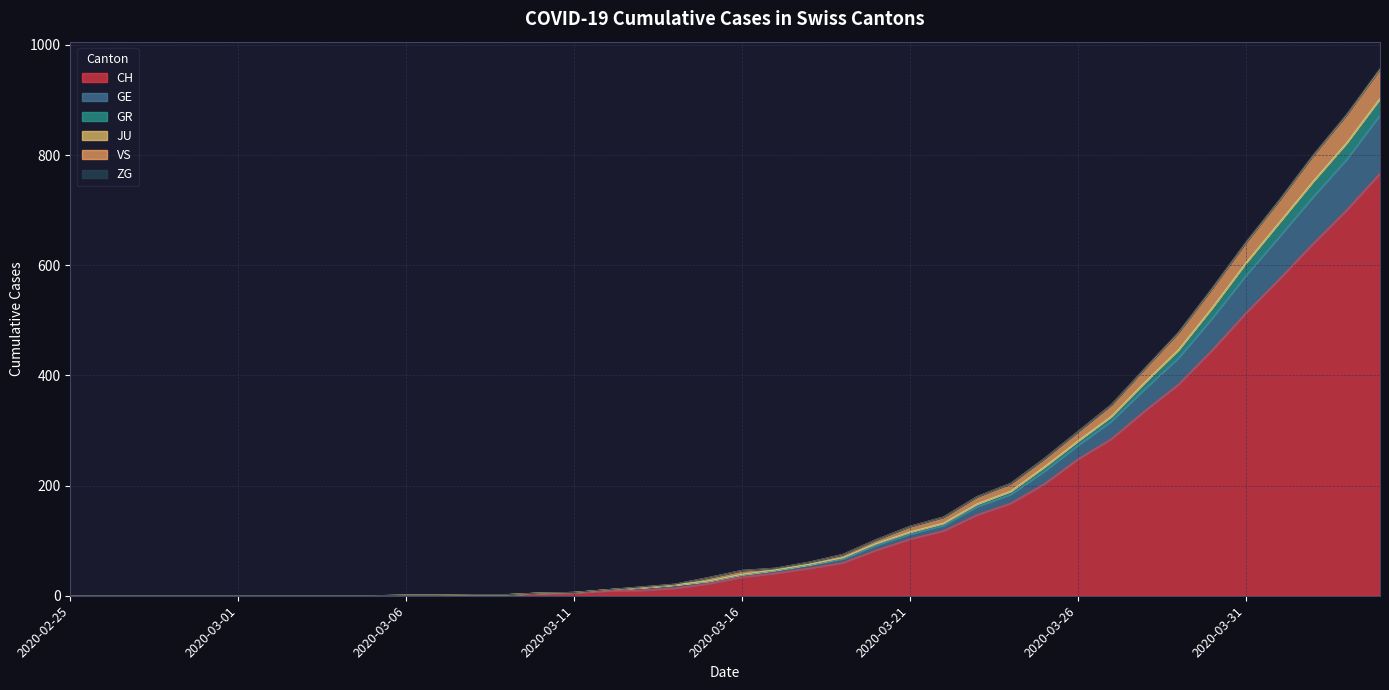

True or false: VS and GR intersect in this chart.

False